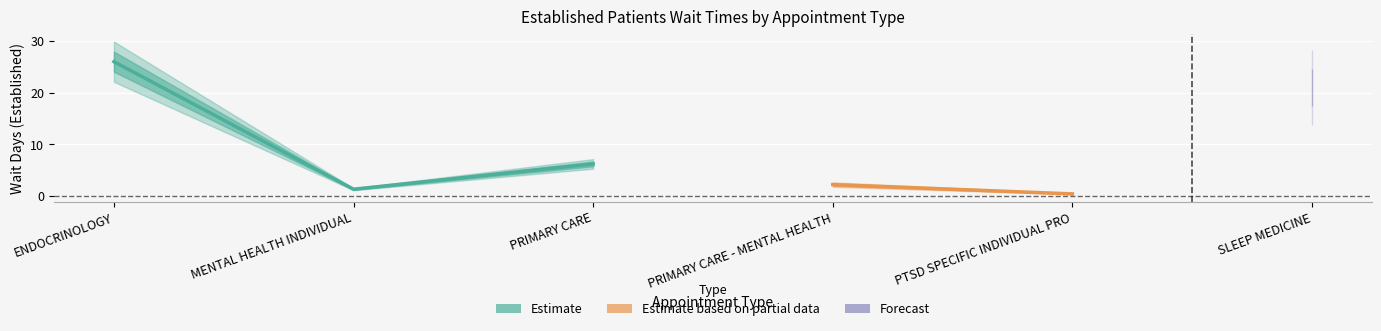

What position from the right is PRIMARY CARE?

4